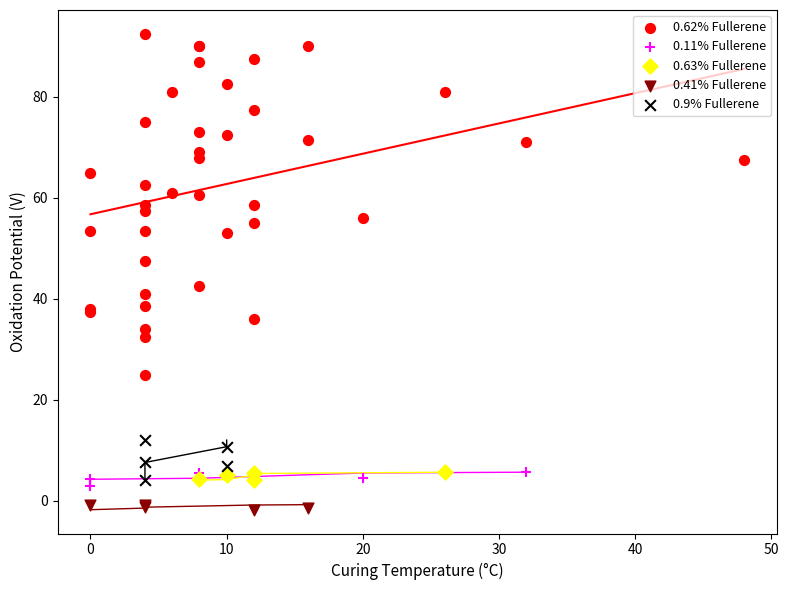

Which series contains the lowest Y value?

0.41% Fullerene